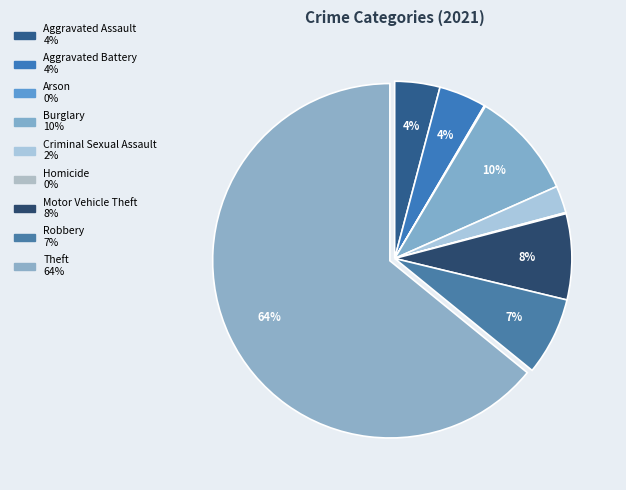

To the nearest percent, what is the average slice percentage?

11%